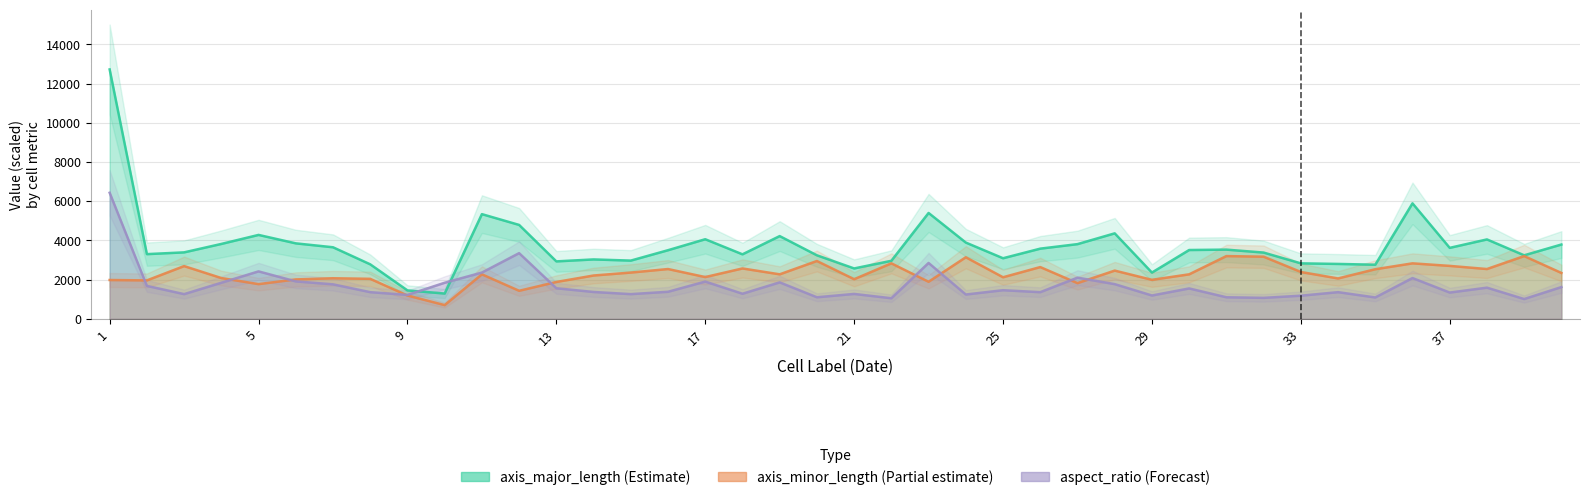

What is the total value across all series at 38?

8180.0